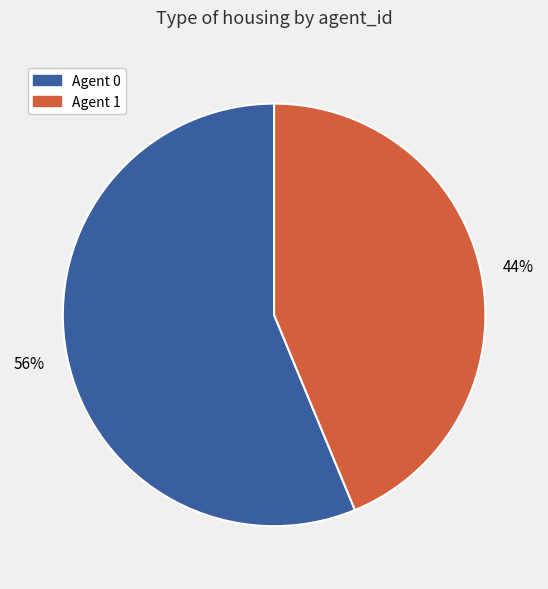

To the nearest percent, what is the average slice percentage?

50%